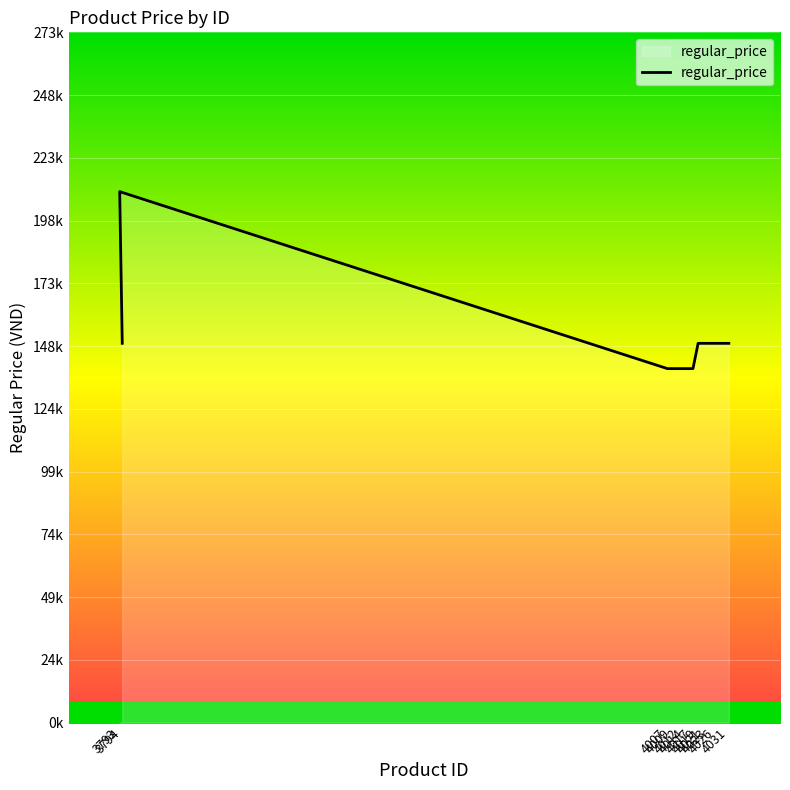

Count the values in the range 140000 to 150000.

11